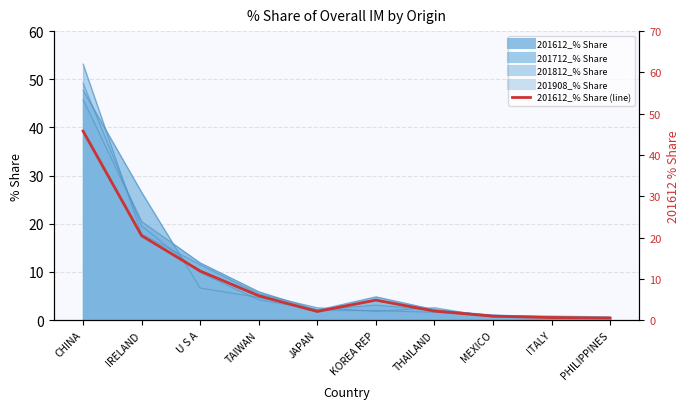

How many points are lower than both their immediate neighbors (excluding endpoints)?

1